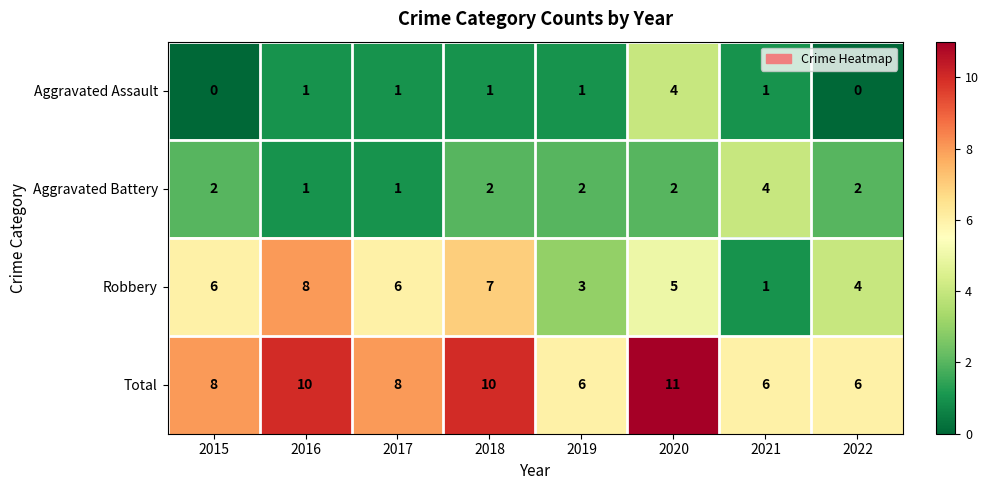

At 2022, list the series in order from largest to smallest.

Total, Robbery, Aggravated Battery, Aggravated Assault